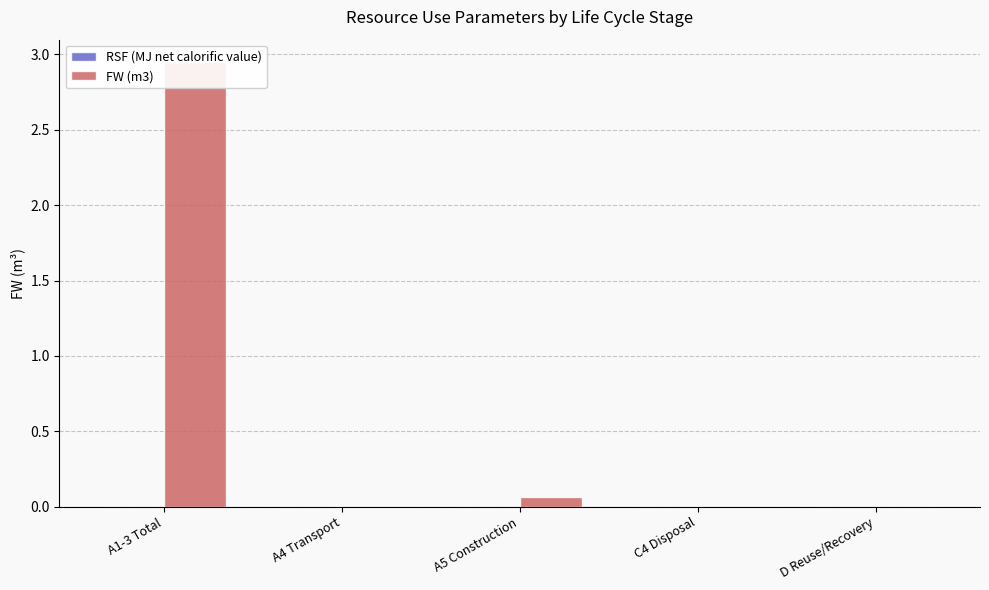

List the series in order of their overall mean, highest first.

FW (m3), RSF (MJ net calorific value)